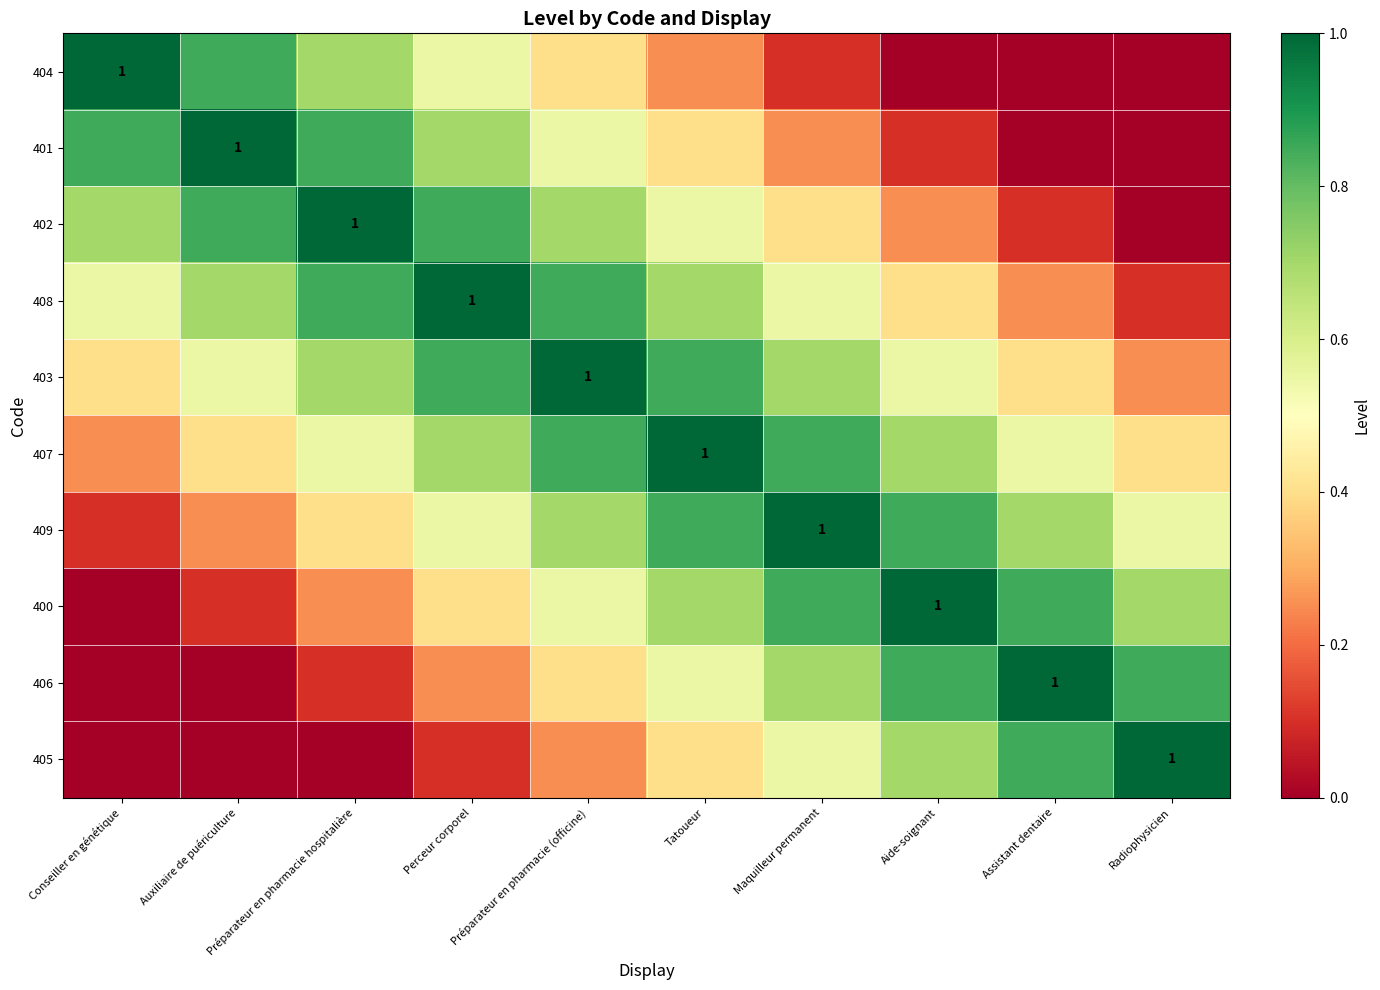

The 400 series shows 0.3 at Radiophysicien. True or false?

False